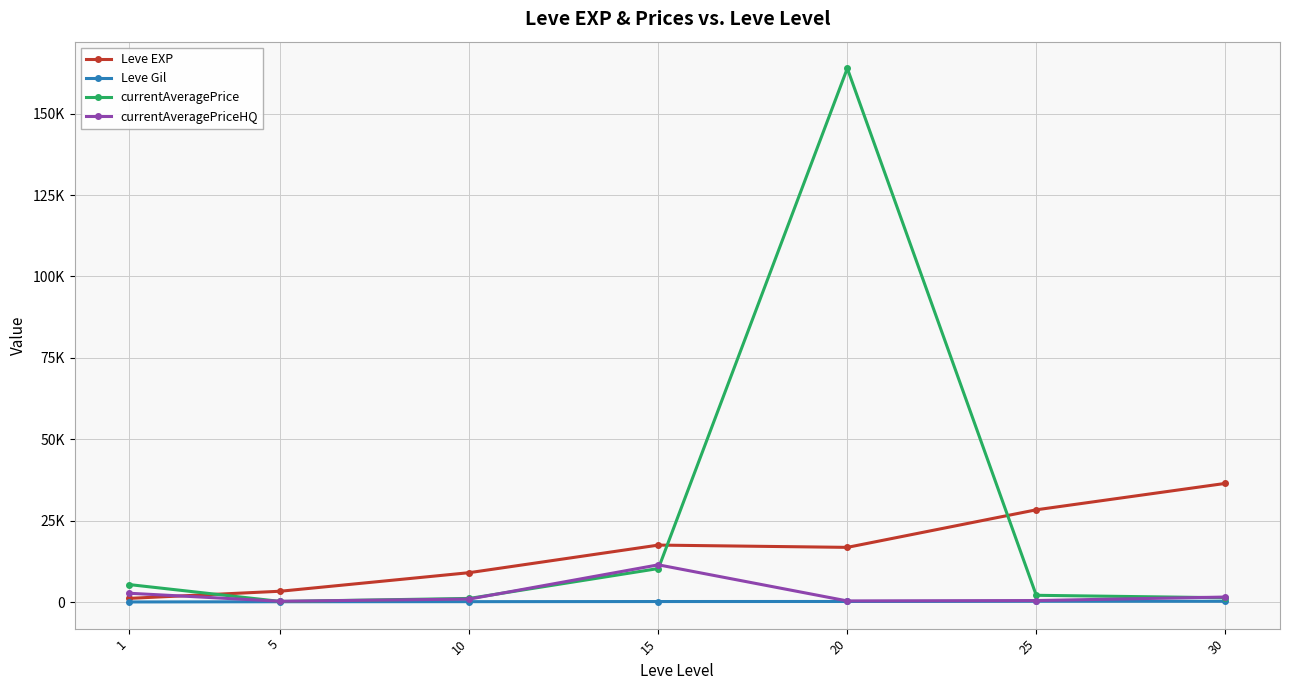

What are all the series names shown in the legend?

Leve EXP, Leve Gil, currentAveragePrice, currentAveragePriceHQ